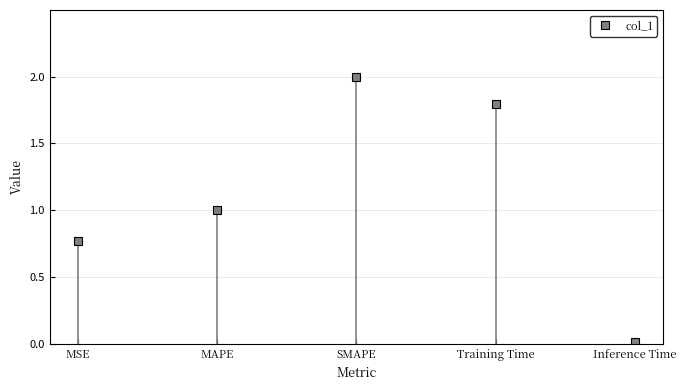

Which has a higher value, SMAPE or MSE?

SMAPE